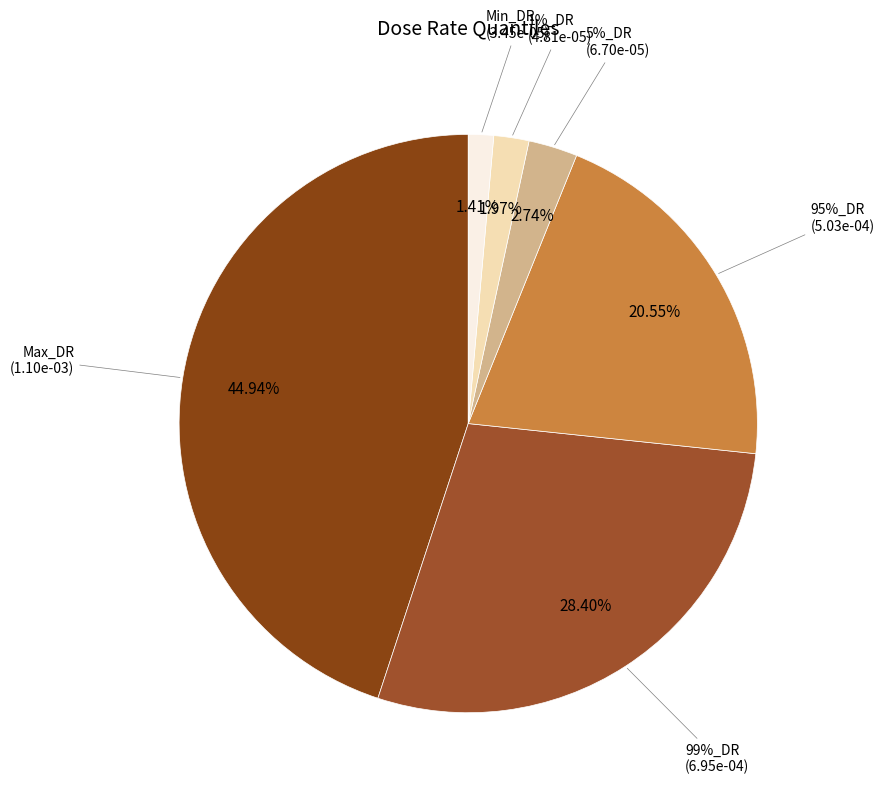

Count the number of slices in the pie.

6